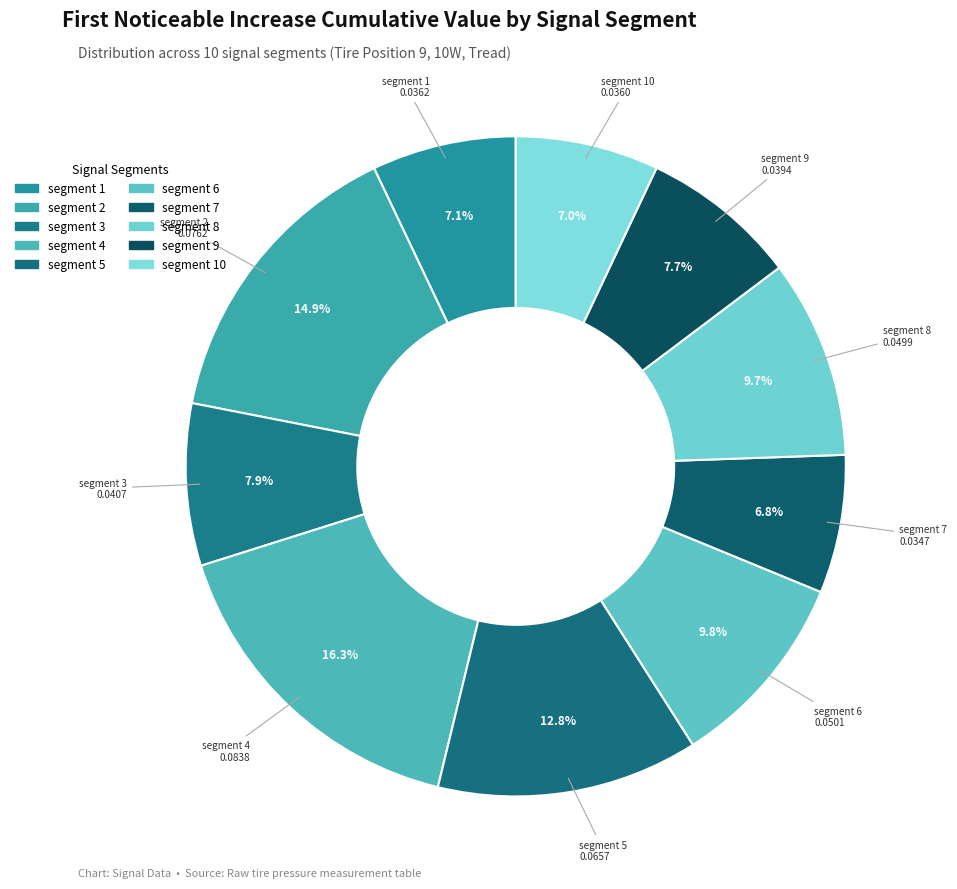

Which has a higher value, segment 9 or segment 4?

segment 4